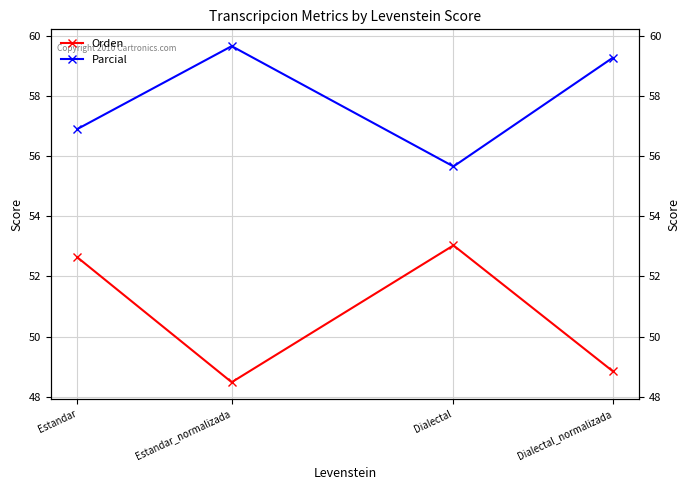

What position from the left is Dialectal?

3